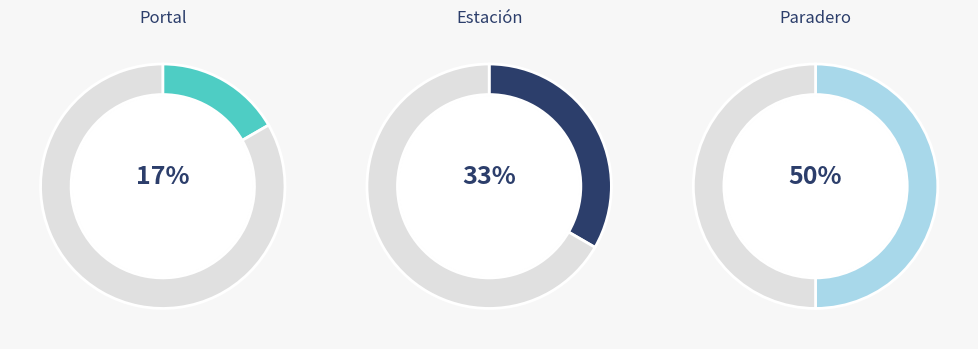

Is there a majority slice in this chart?

No